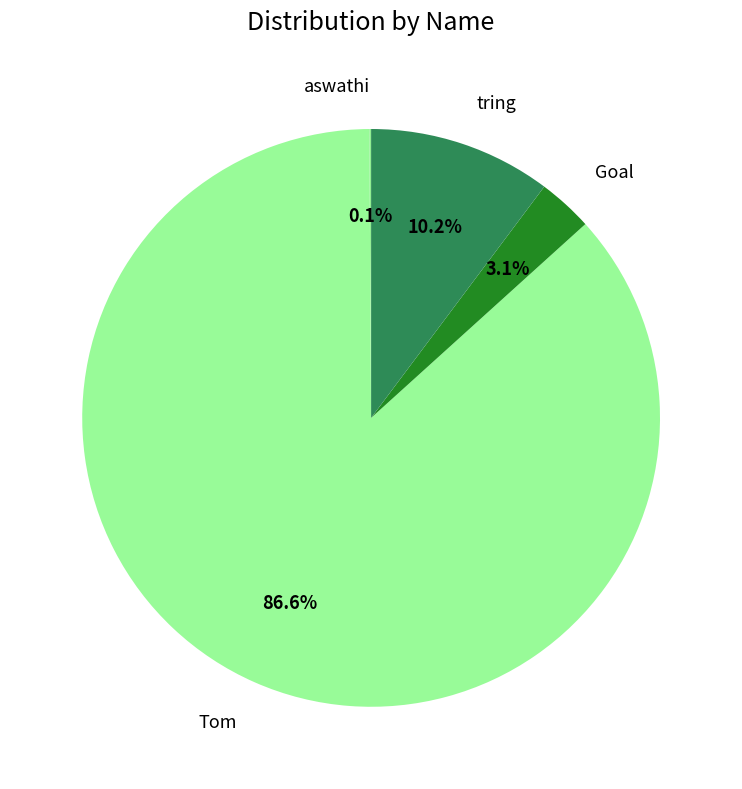

Count the number of slices in the pie.

4